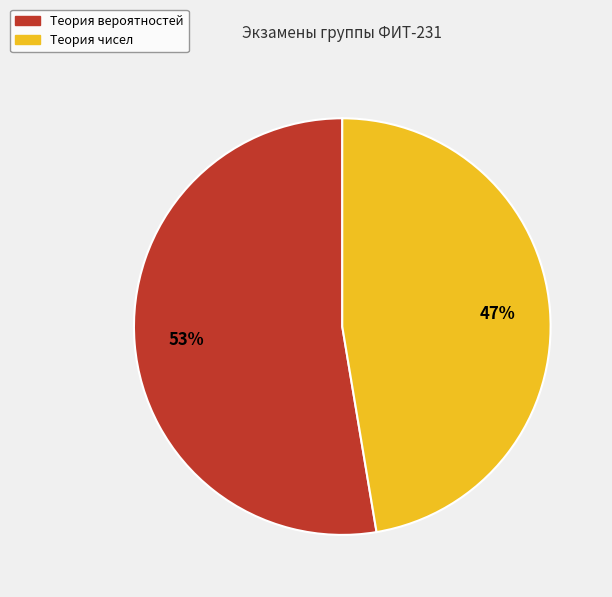

What is the ratio of the value at Теория вероятностей to the value at Теория чисел?

1.1